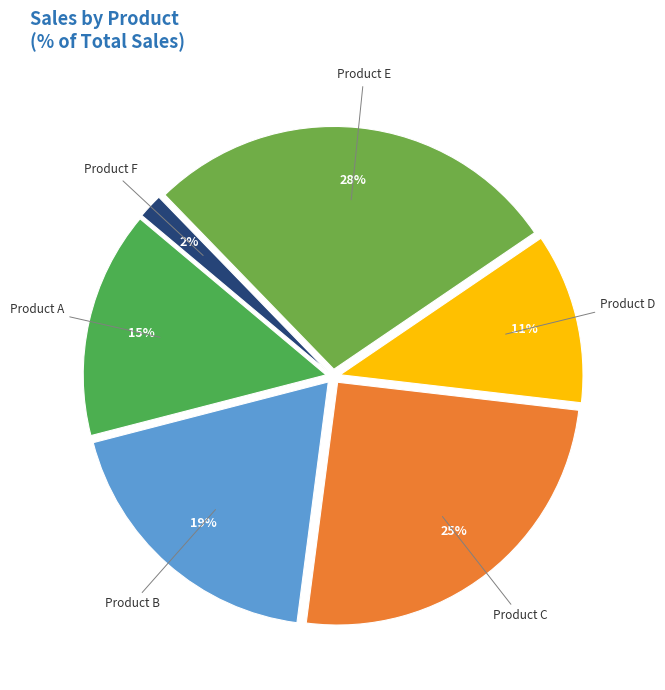

To the nearest percent, what percentage of the pie is Product A?

15%